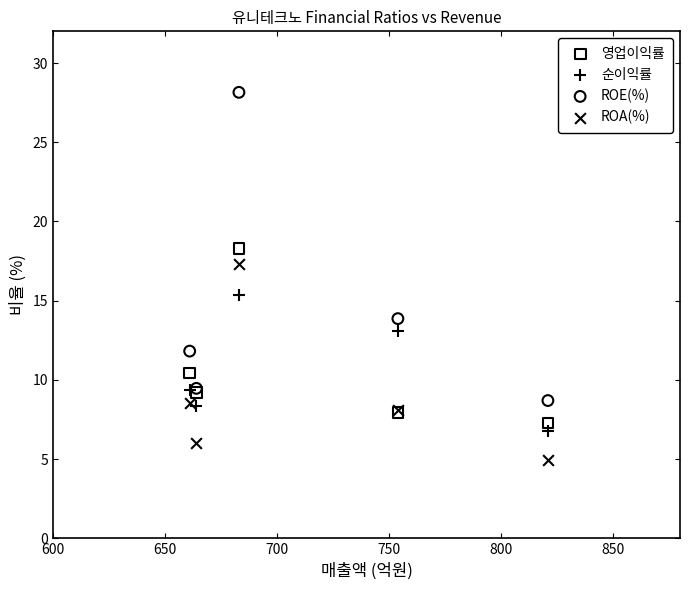

Which series reaches the maximum Y coordinate?

ROE(%)